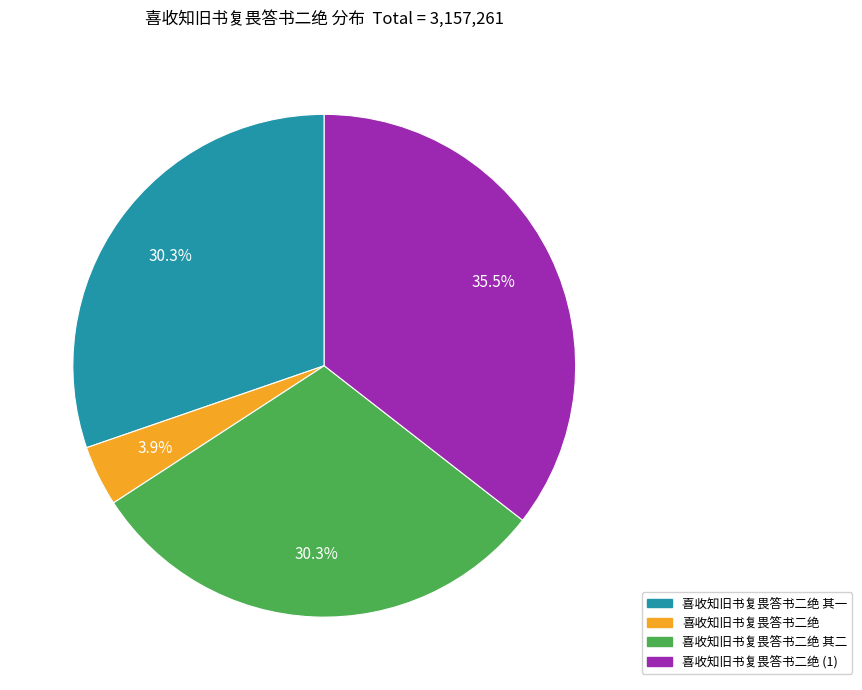

Which slice is the smallest?

喜收知旧书复畏答书二绝